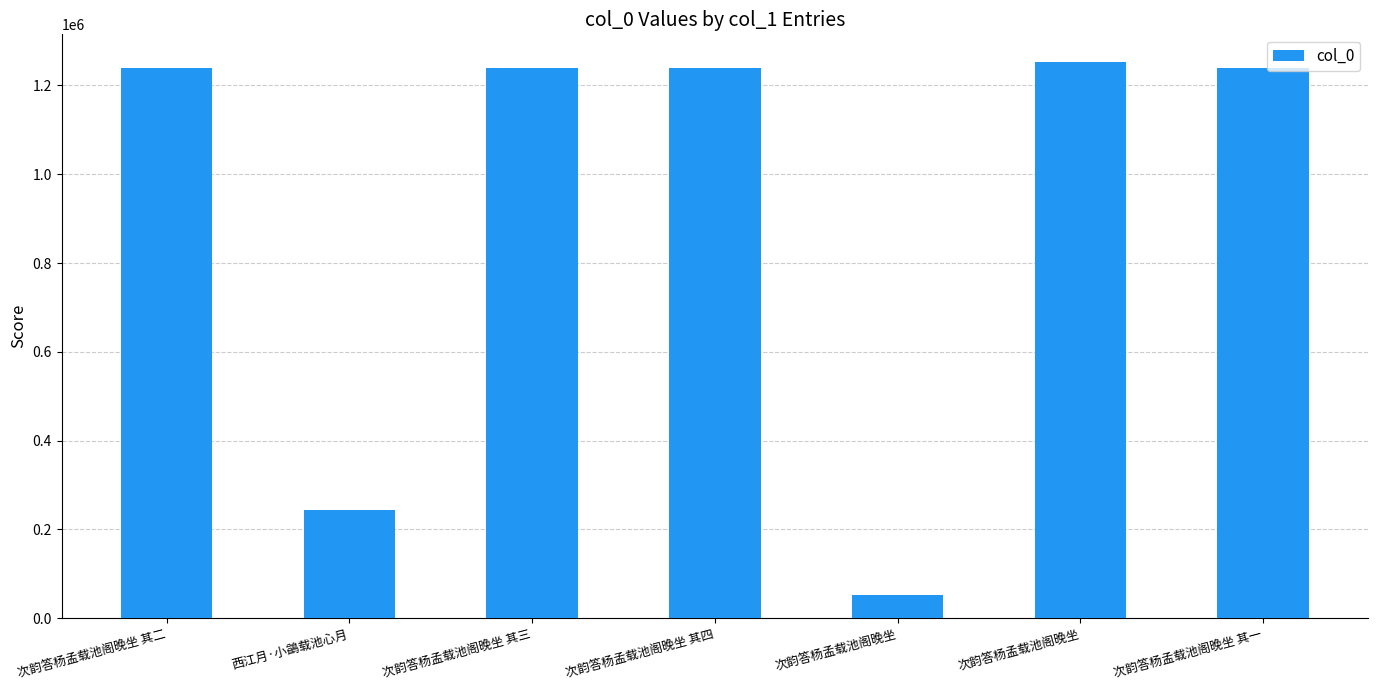

How many data points are less than 1239780?

3